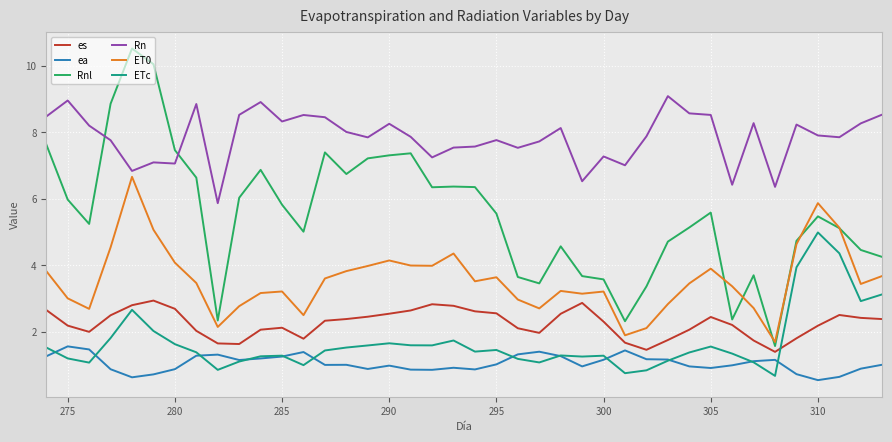

True or false: ETc and Rnl cross at least once.

False